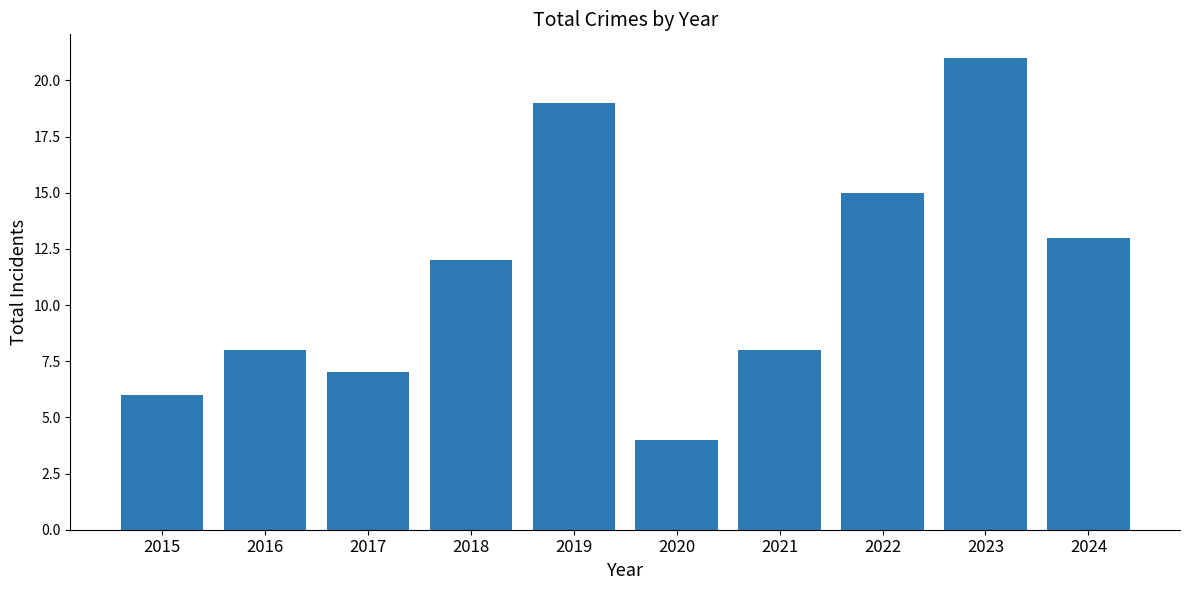

What is the value of the 10th bar from the left?

13